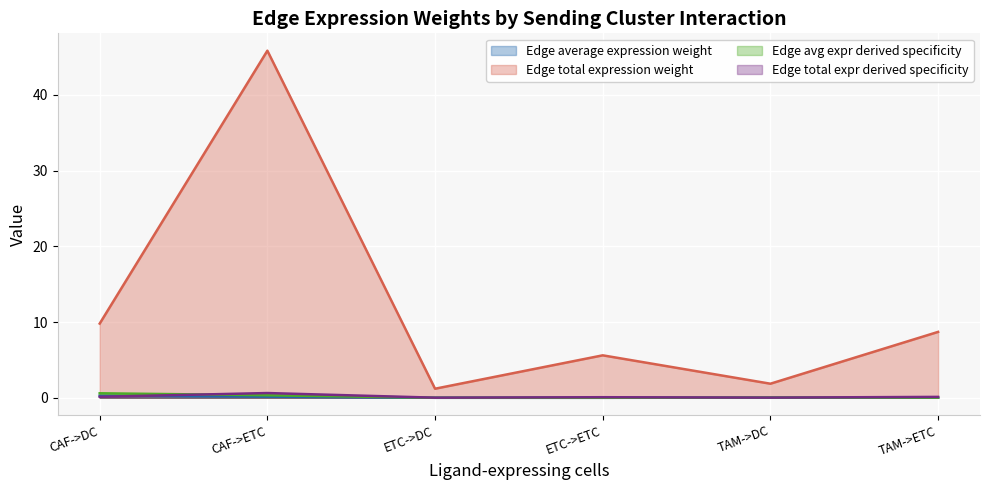

Rank the series at TAM->ETC from lowest to highest value.

Edge average expression weight, Edge avg expr derived specificity, Edge total expr derived specificity, Edge total expression weight